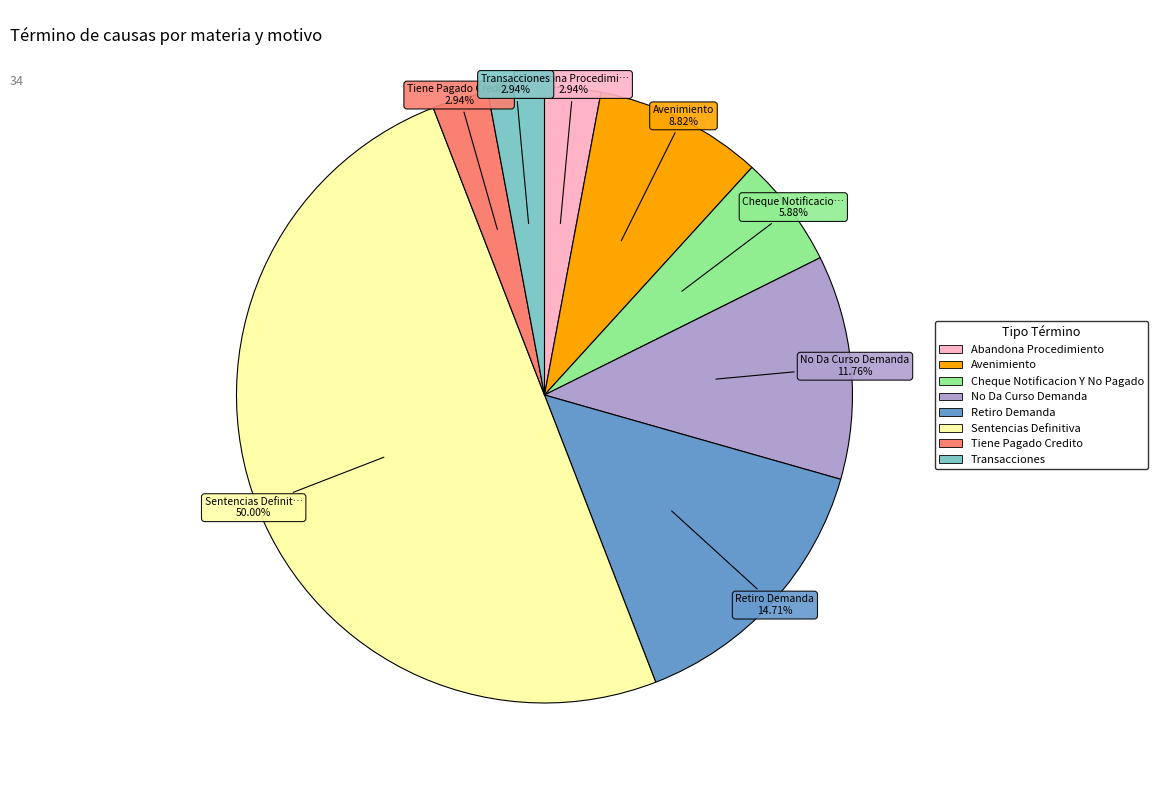

How many slices are in this pie chart?

8